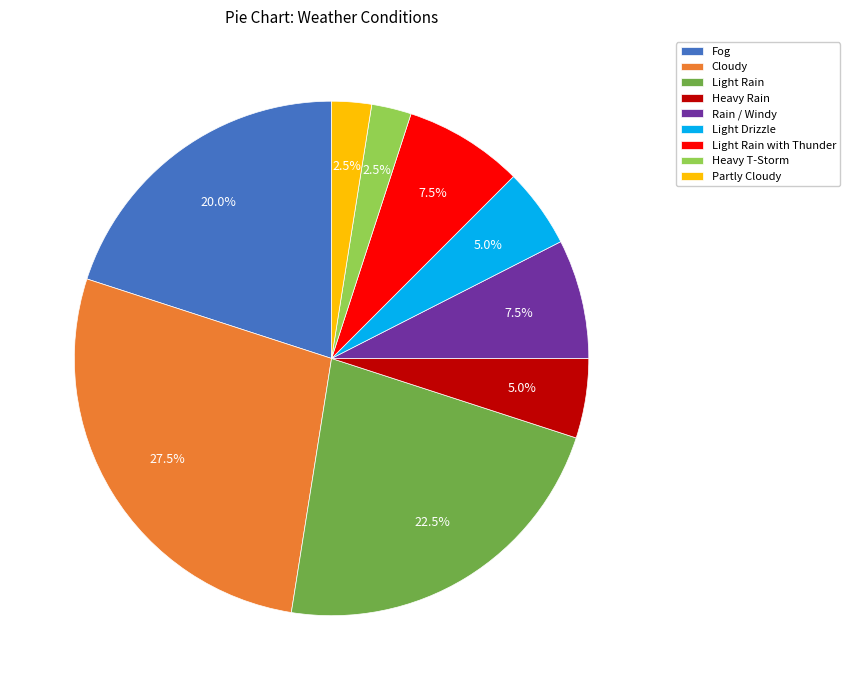

To the nearest percent, what portion does Fog represent?

20%